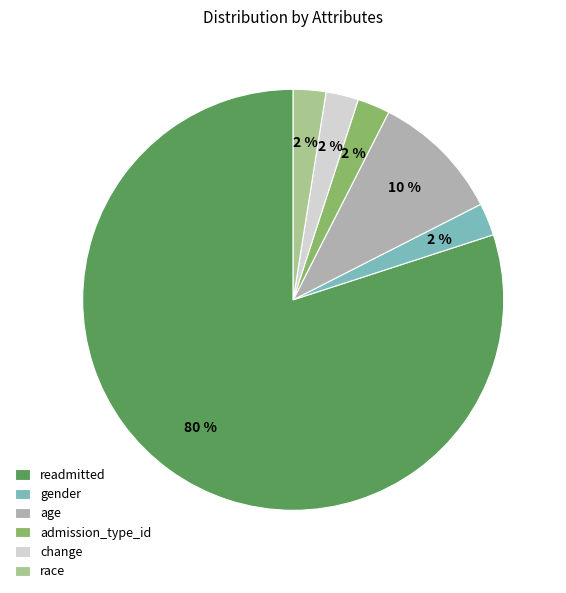

Is there a majority slice in this chart?

Yes